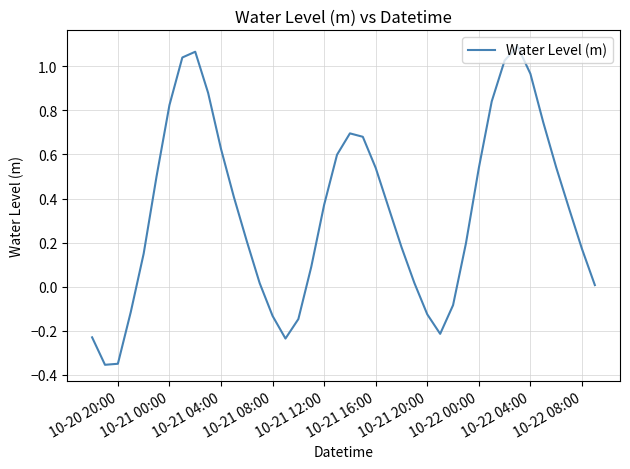

What is the difference between the maximum and minimum values?

1.4